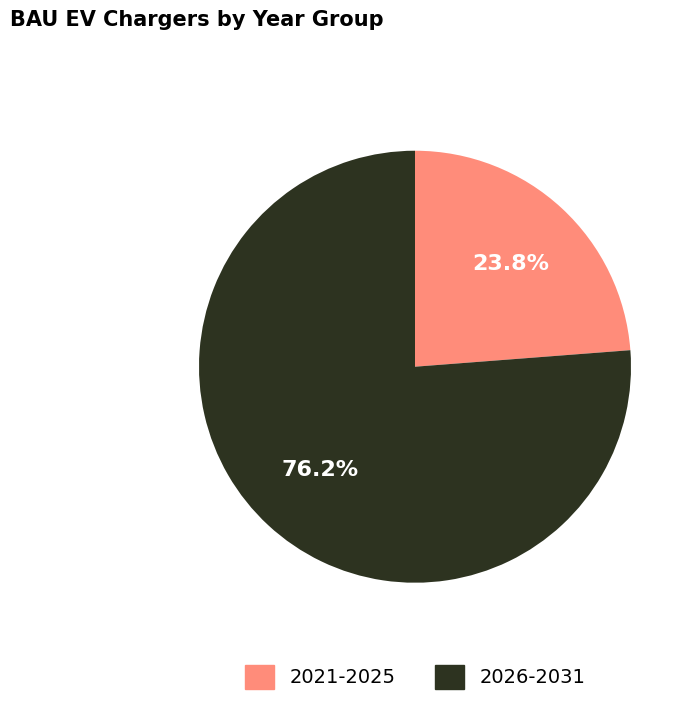

Which category has the biggest portion of the pie?

2026-2031